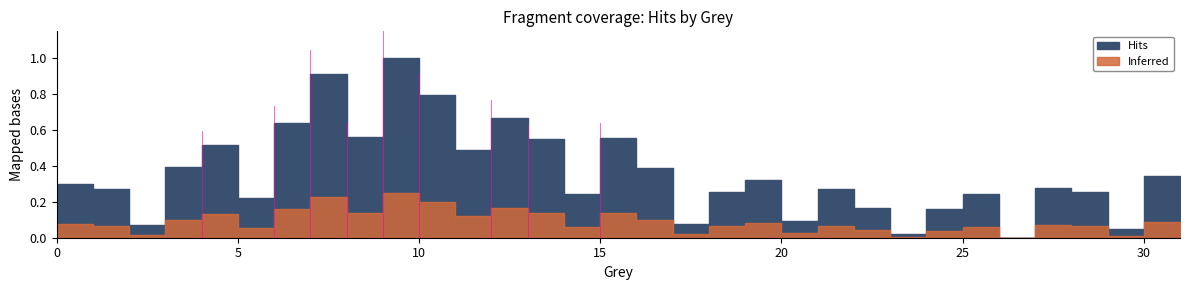

Where is the data nearest to the value 0?

26